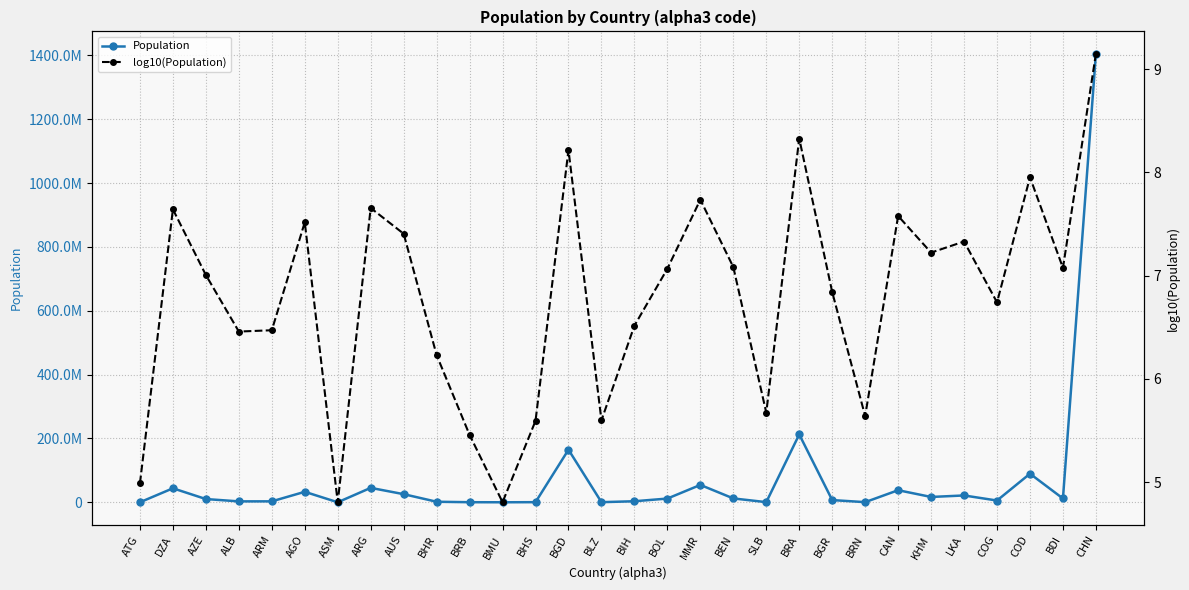

Which series has the largest range (max minus min)?

Population